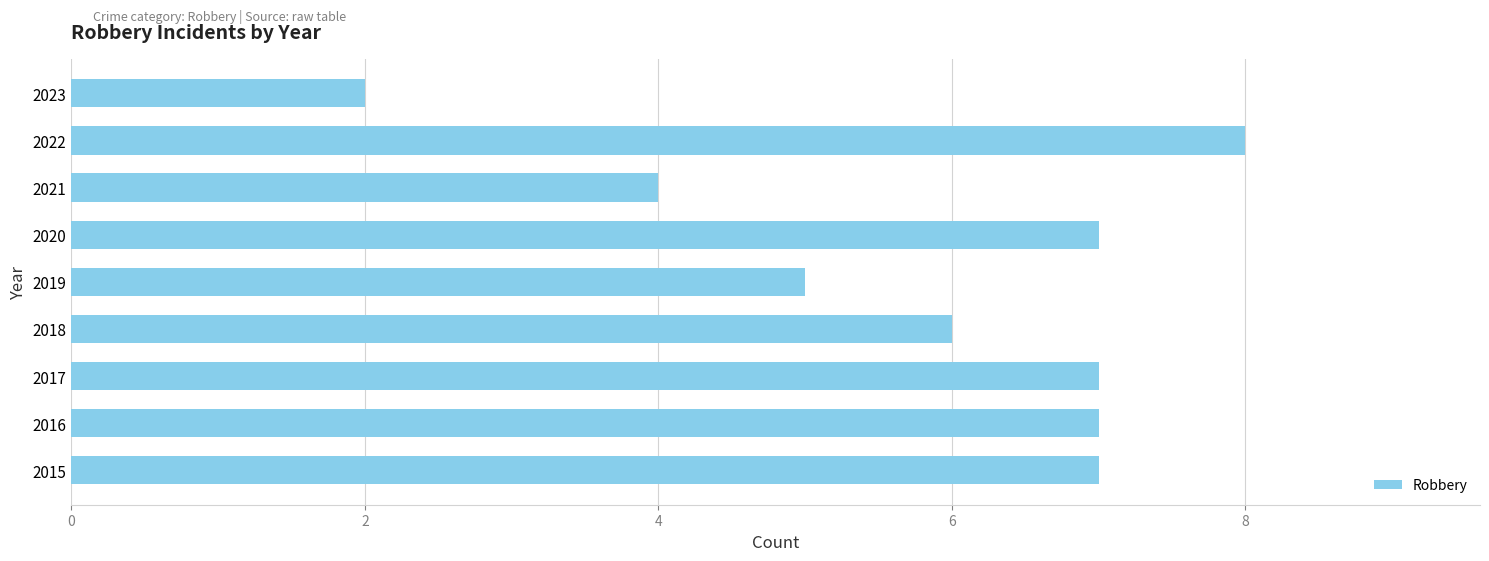

What is the ratio of the value at 2018 to the value at 2021?

1.5